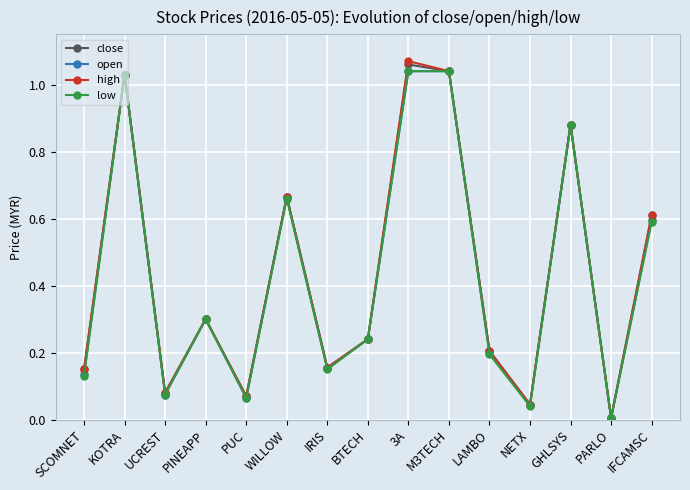

Does the chart display data point markers on the line(s)?

Yes